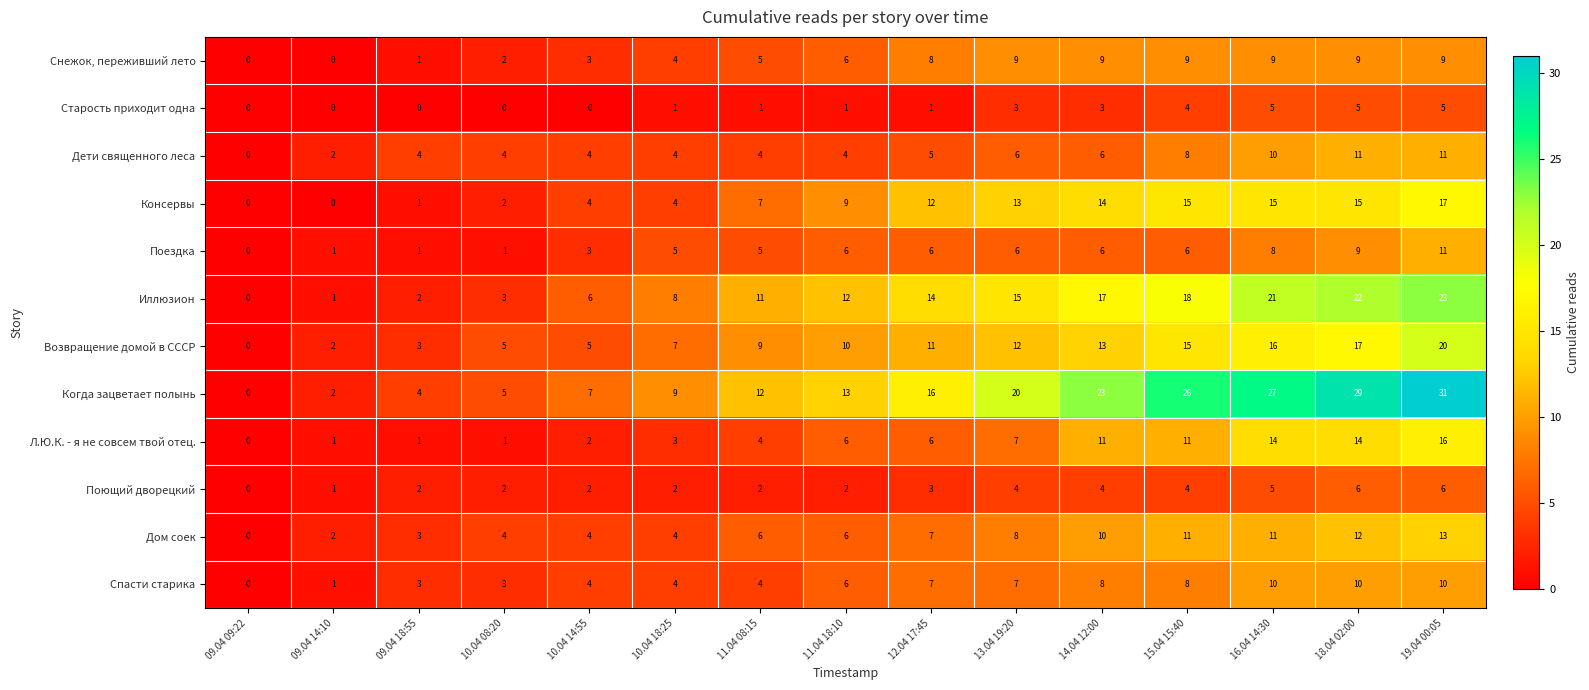

Which series changed the most between 09.04 18:55 and 11.04 18:10?

Иллюзион